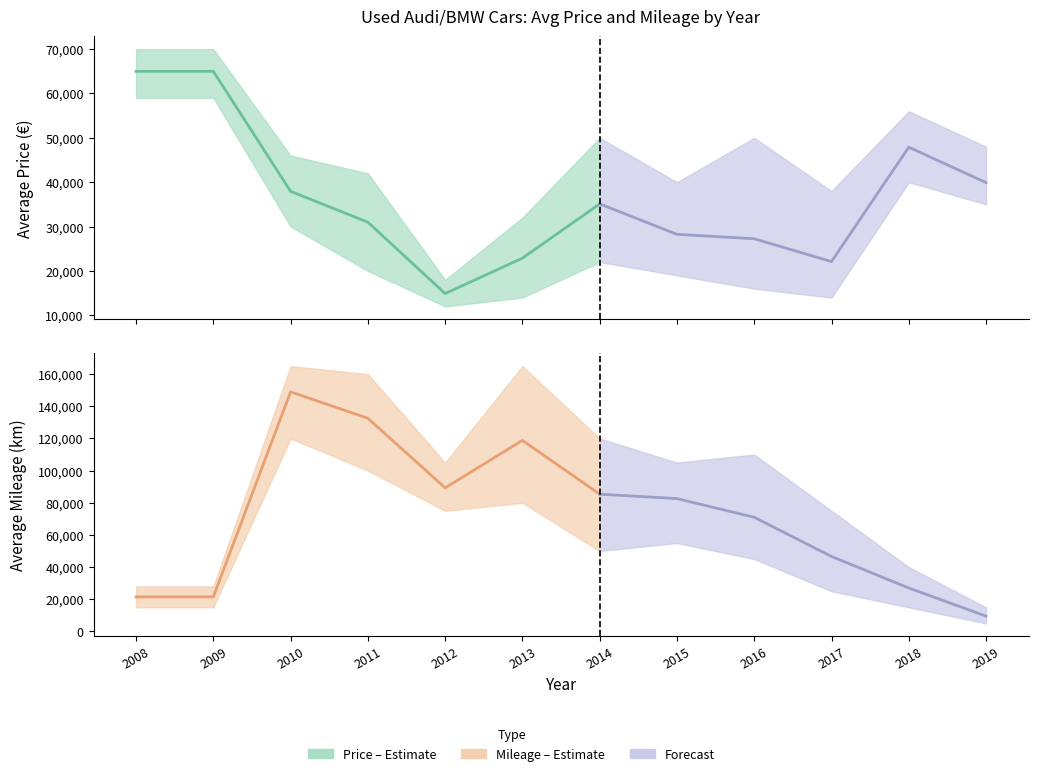

Reading left to right, extract all data points from this chart.

Avg Prix: 2008=64990	2009=64990	2010=37945	2011=30990	2012=14890	2013=22876	2014=35106	2015=28248	2016=27246	2017=22106	2018=47900	2019=39900
Avg Kilometrage: 2008=21500	2009=21500	2010=149000	2011=132550	2012=89281	2013=118806	2014=85344	2015=82609	2016=70960	2017=46605	2018=27000	2019=9500